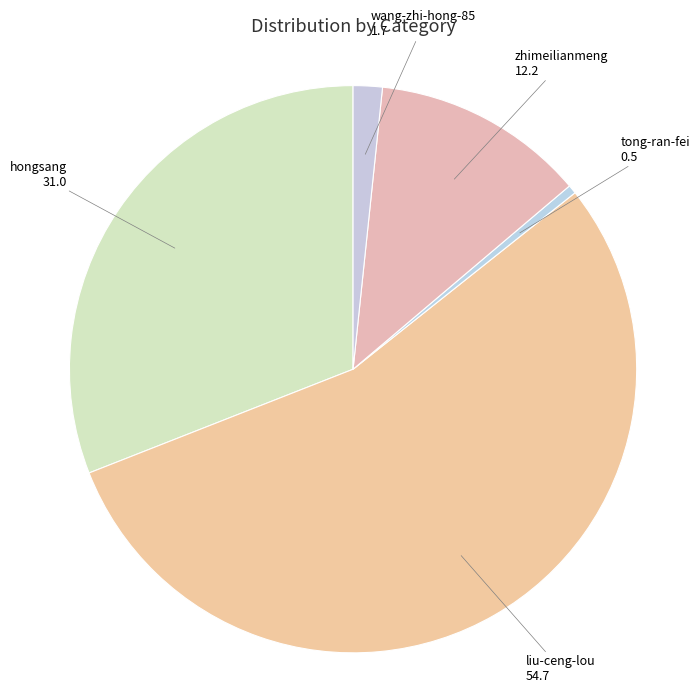

How many slices are in this pie chart?

5